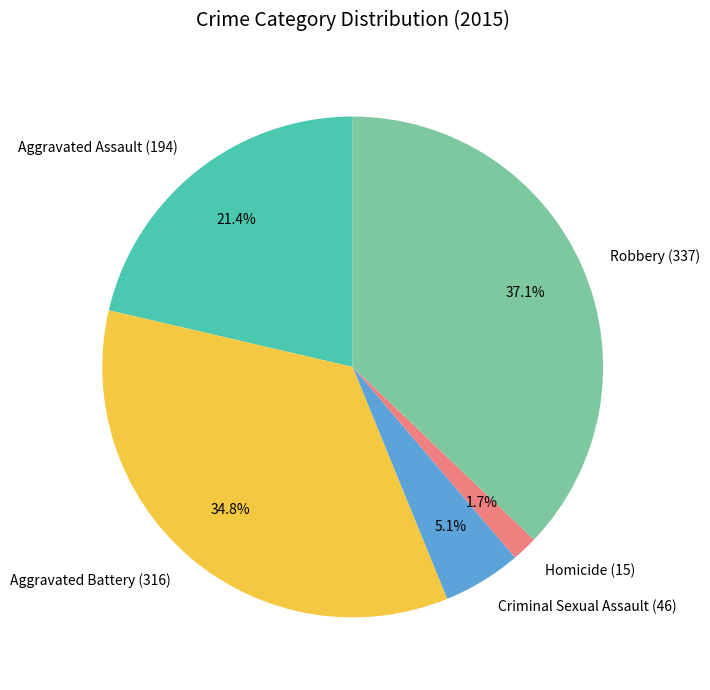

Is Robbery the majority of the pie?

No